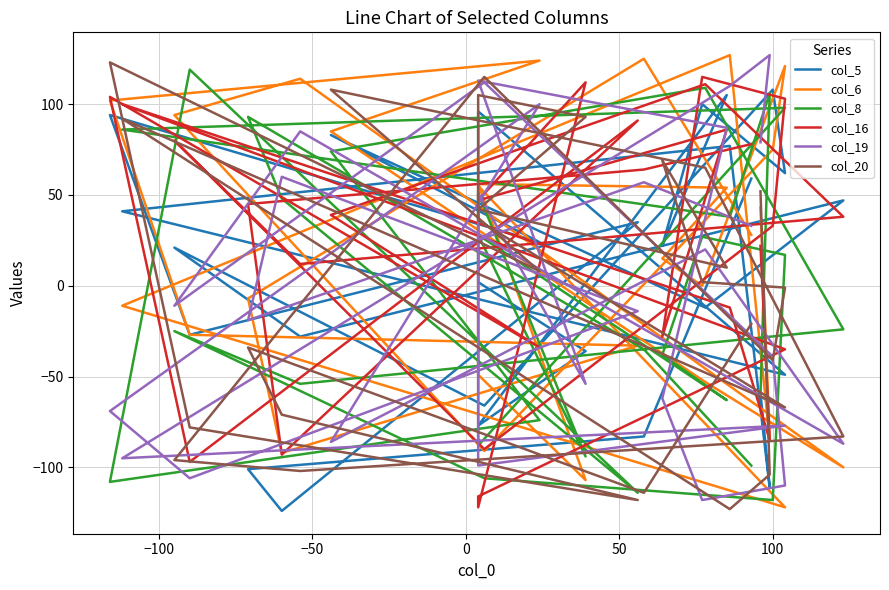

What is the average value of the col_6 series?

16